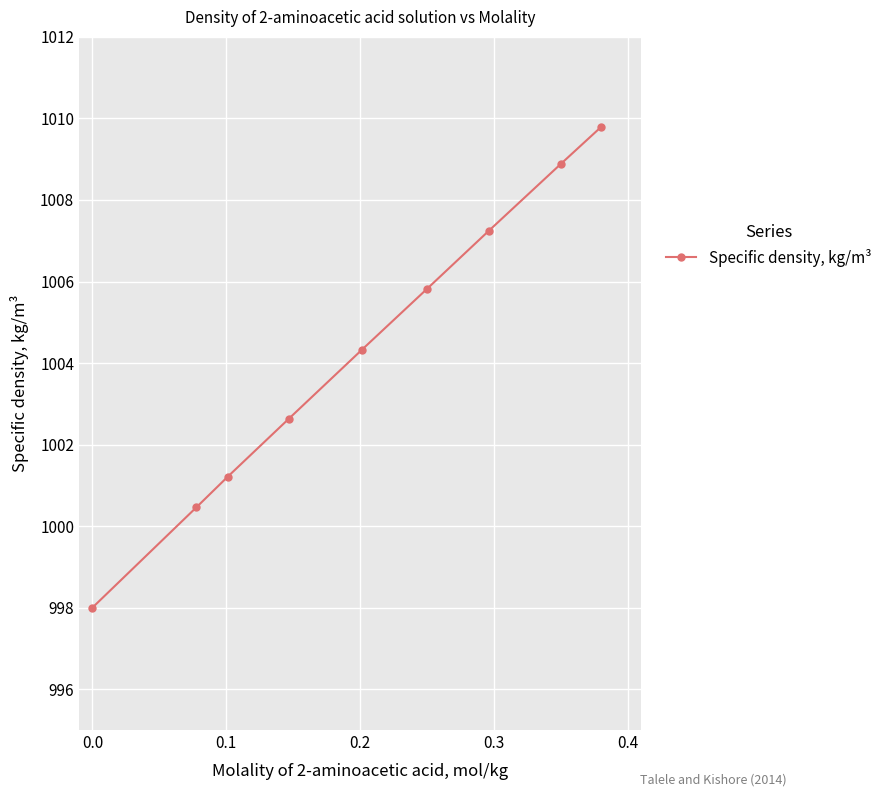

What is the value of the 6th point from the left?

1005.8